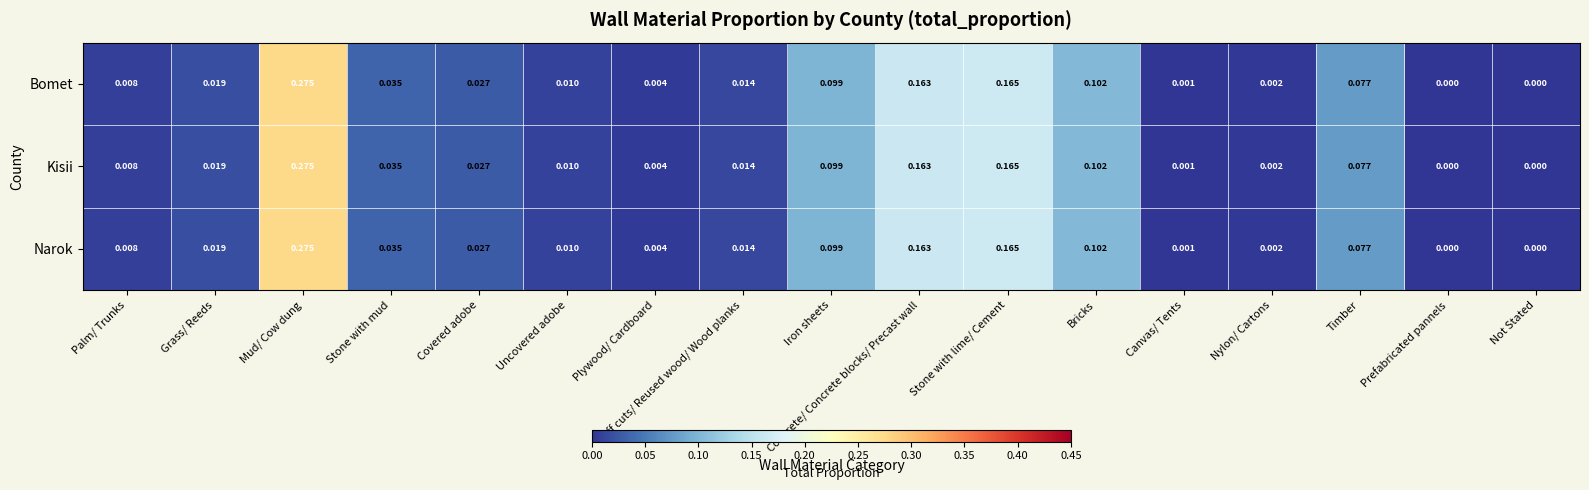

How many data points in Bomet are above 0?

15